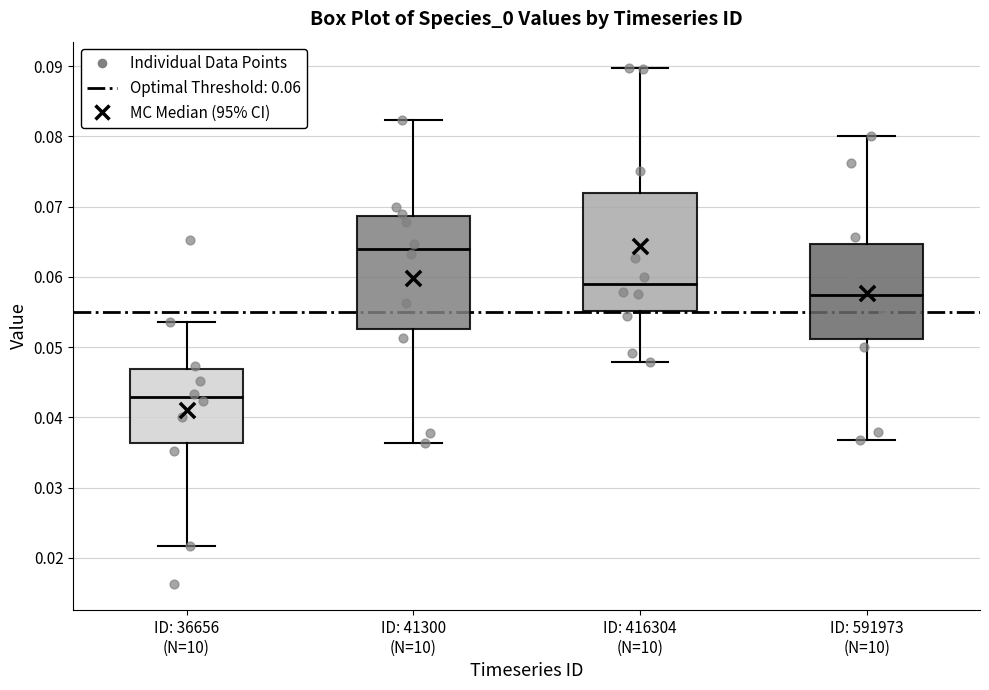

Which box has the highest median line?

ID: 41300 (N=10)